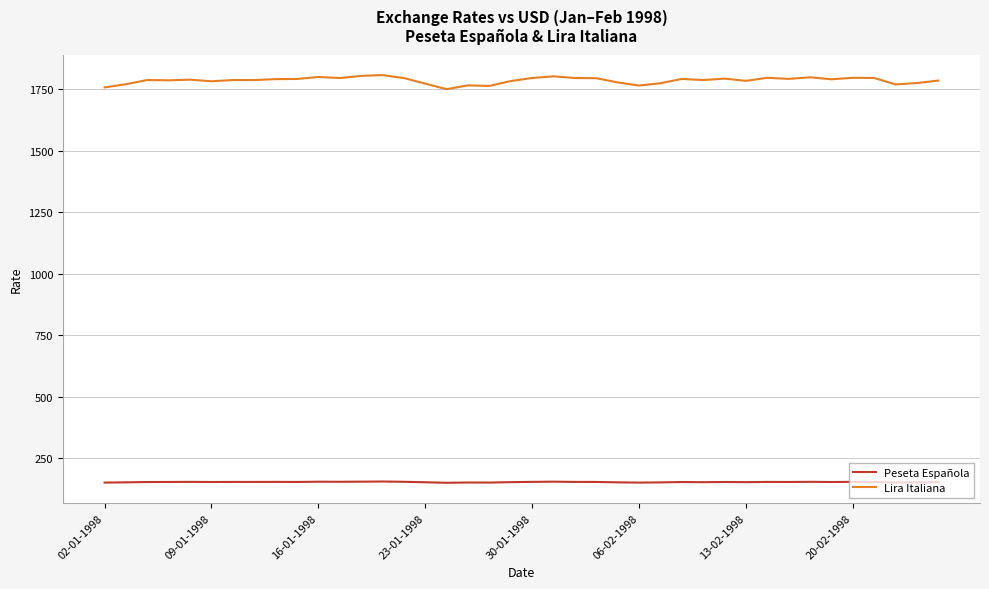

True or false: Lira Italiana and Peseta Española intersect in this chart.

False